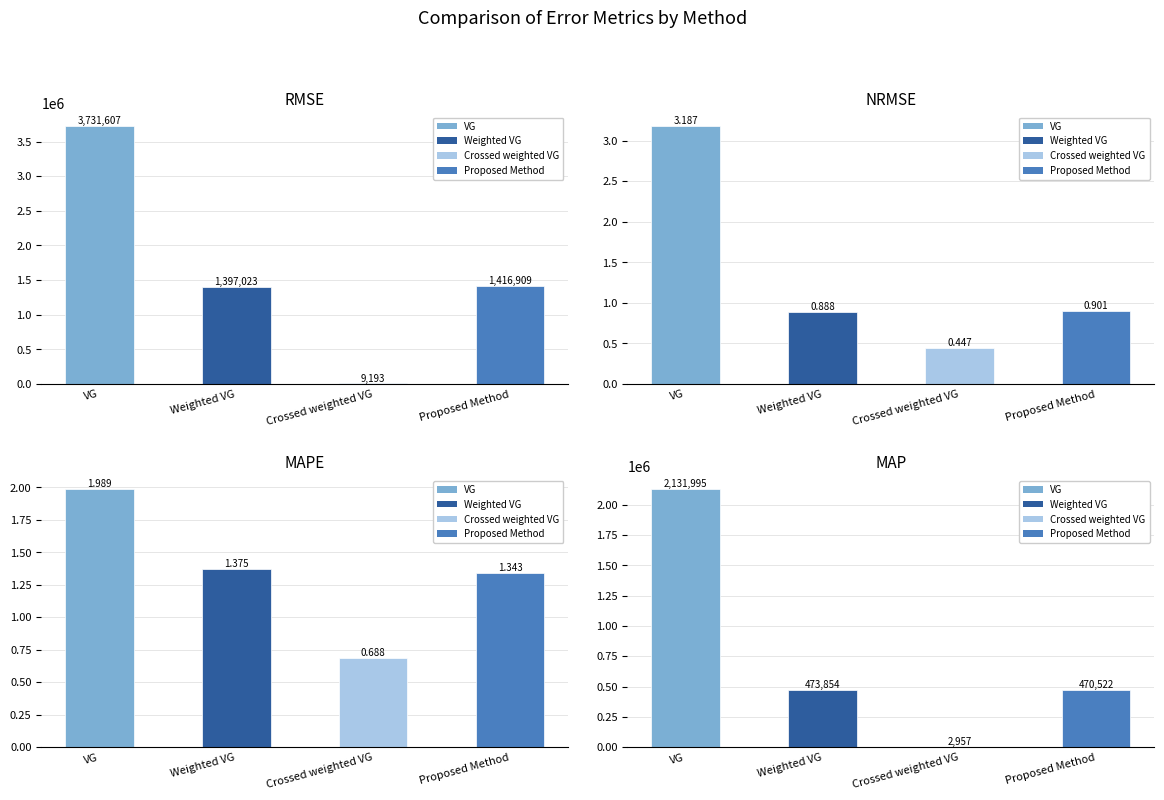

Which category has the lowest value in the RMSE series?

Crossed weighted VG